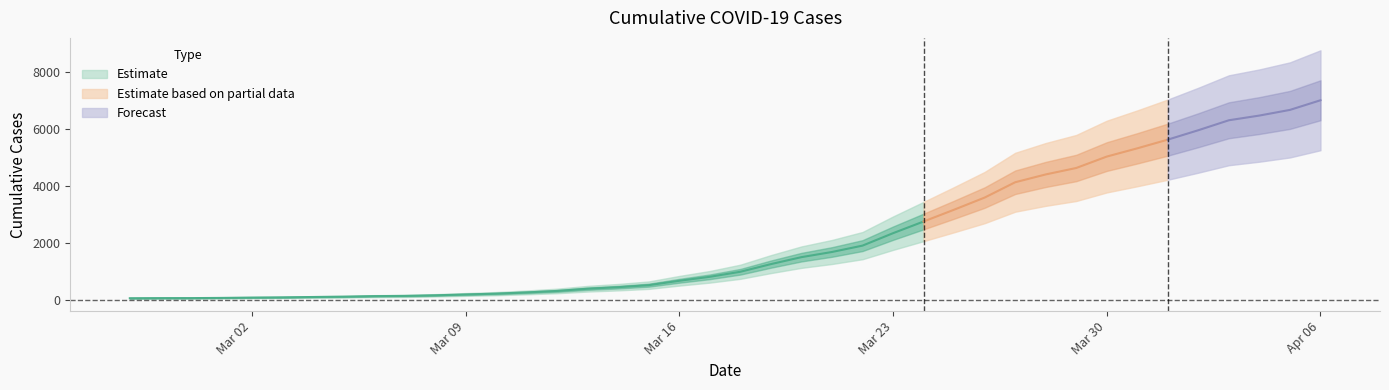

Reading left to right, what are all the values shown in this chart?

64	68	69	76	87	95	108	119	138	146	167	197	226	269	320	398	452	523	677	816	993	1261	1505	1686	1909	2345	2754	3168	3593	4130	4404	4630	5030	5319	5624	5954	6303	6468	6666	7004